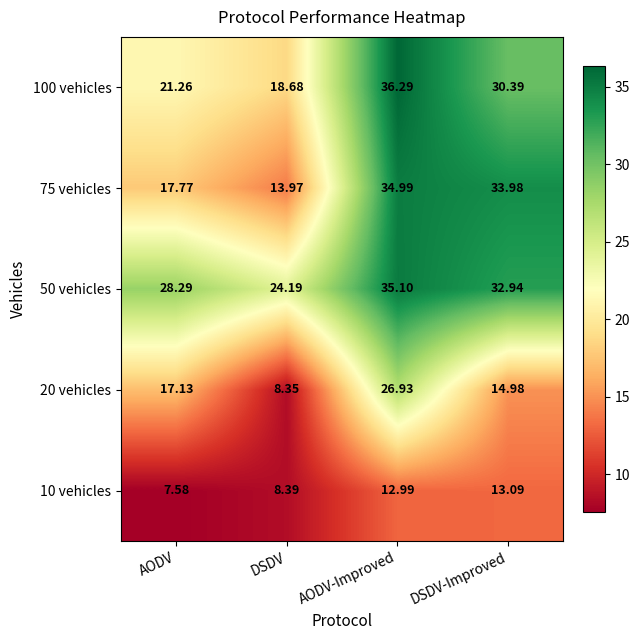

At which category is the sum across all series the highest?

AODV-Improved